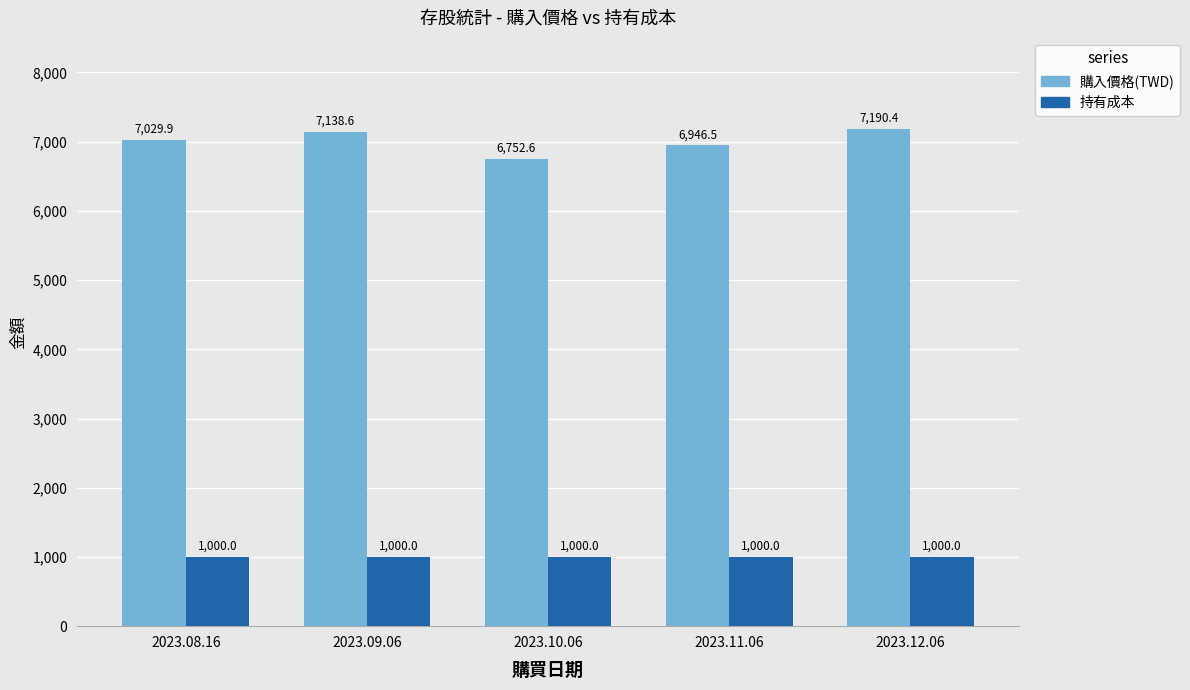

What is the label of the 1st bar from the right?

2023.12.06